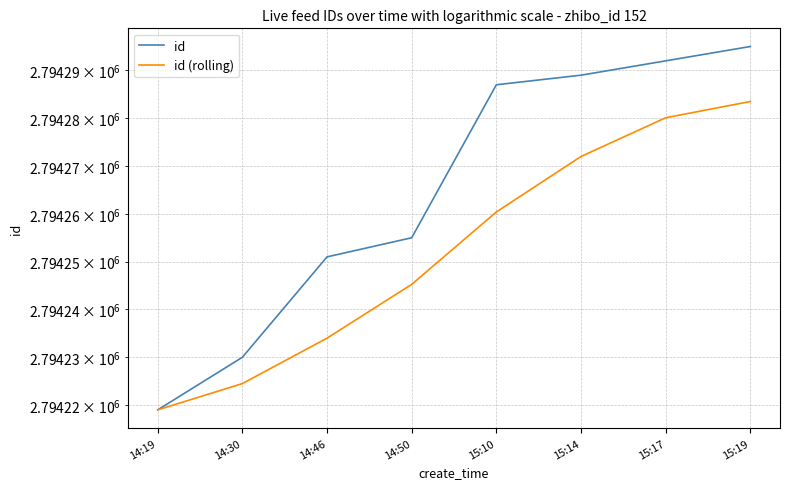

True or false: id (rolling) and id cross at least once.

False